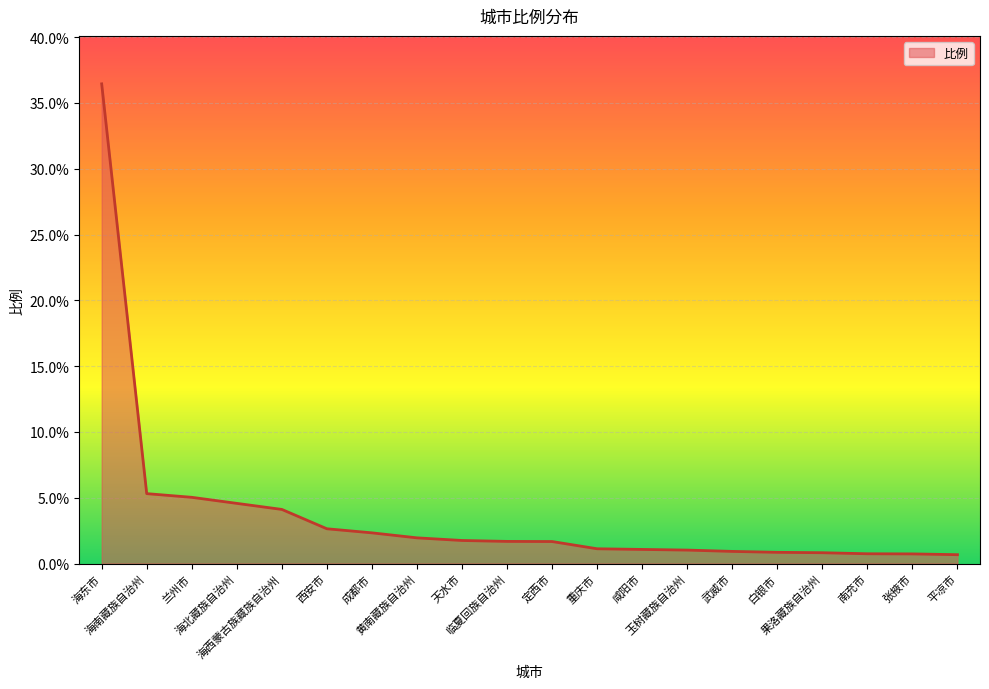

What is the difference between the second highest and second lowest values?

4.6